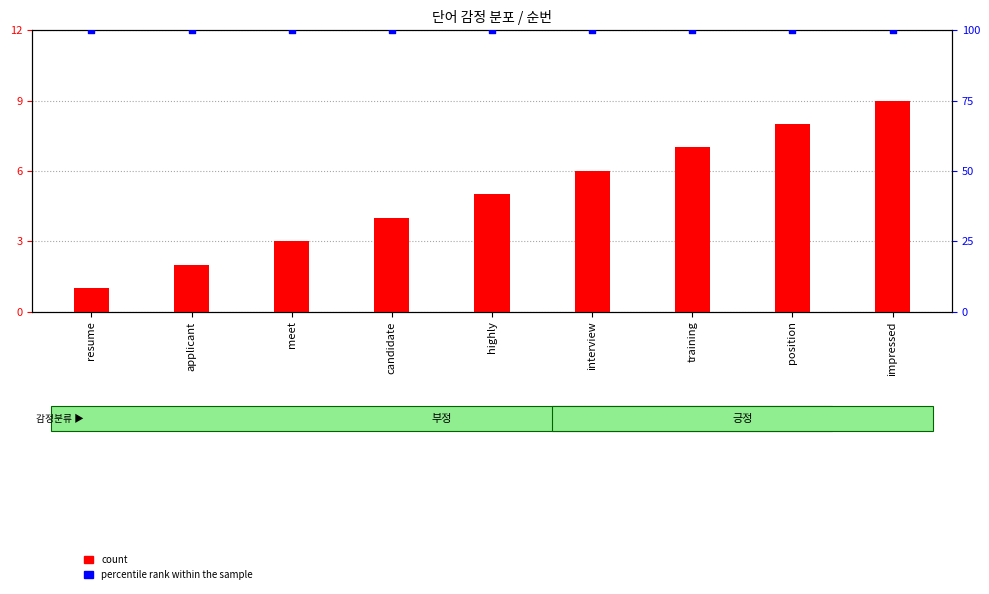

Which series contains the lowest Y value?

count